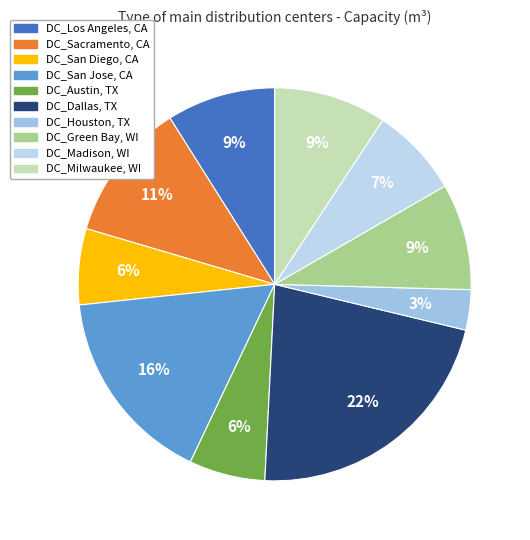

How many segments does this pie chart have?

10